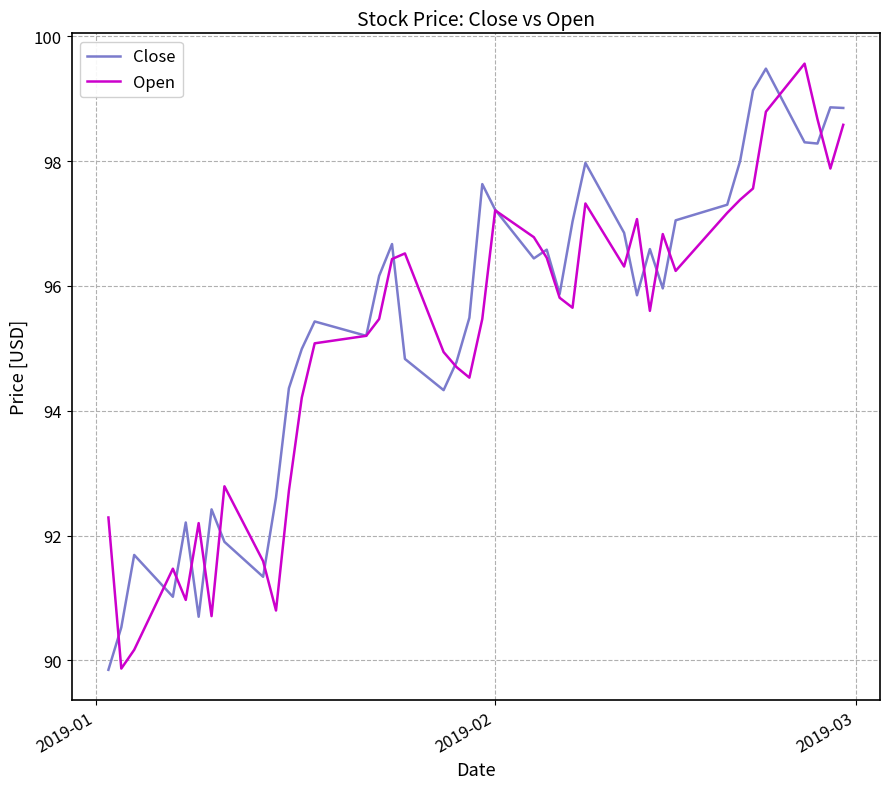

Count the number of data series in this chart.

2